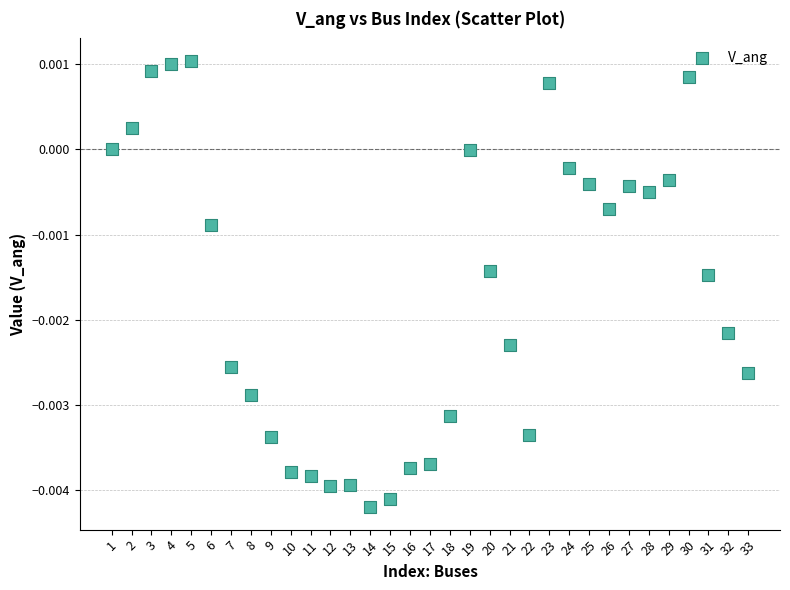

What is the range of X values (max minus min)?

32.0